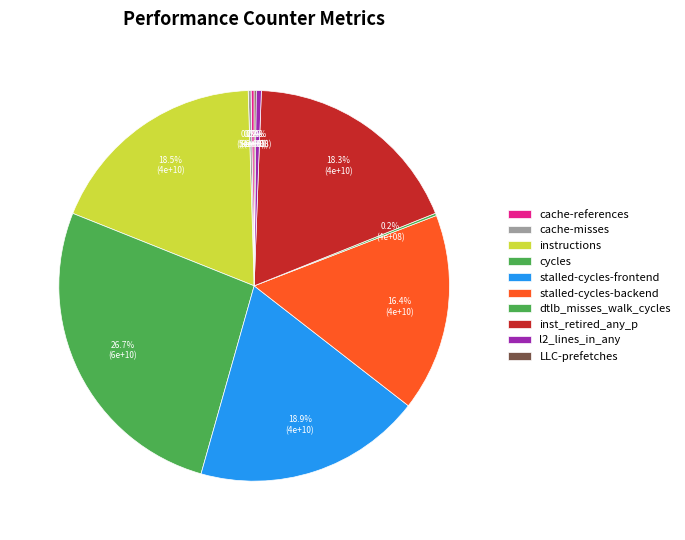

How many slices are in this pie chart?

10